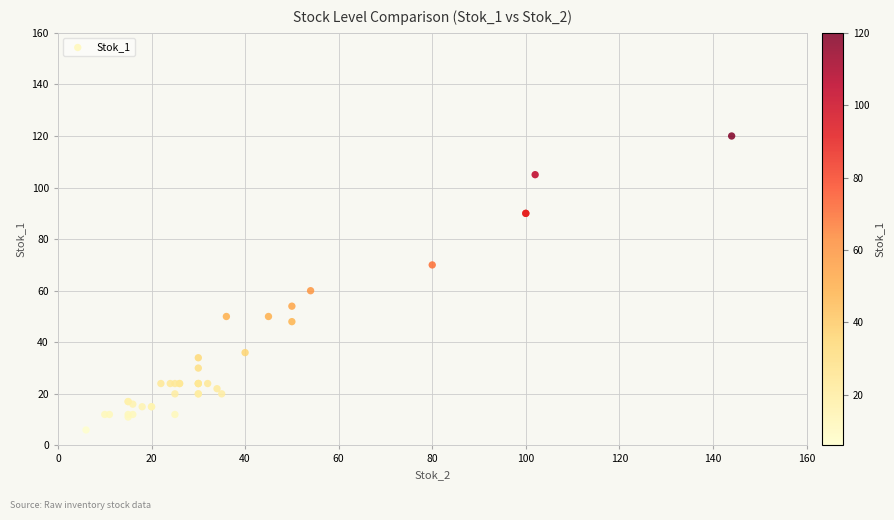

What Y value in the scatter plot is closest to 63?

60